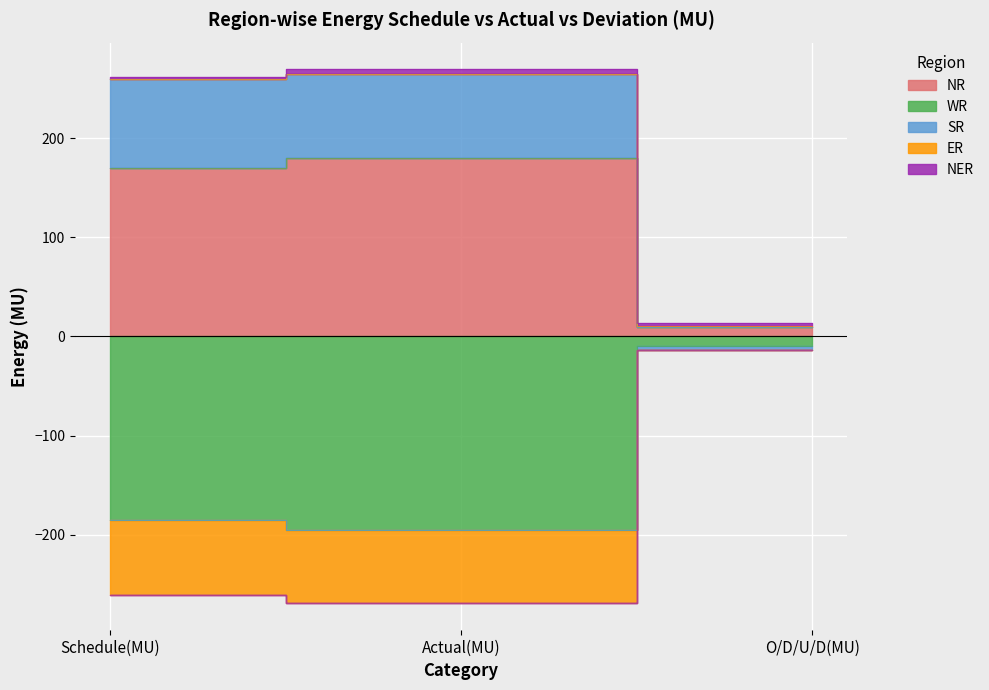

The SR series shows 455.7 at Schedule(MU). True or false?

False